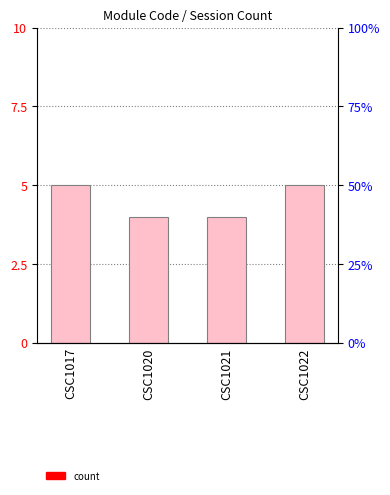

What is the approximate value at CSC1020?

4